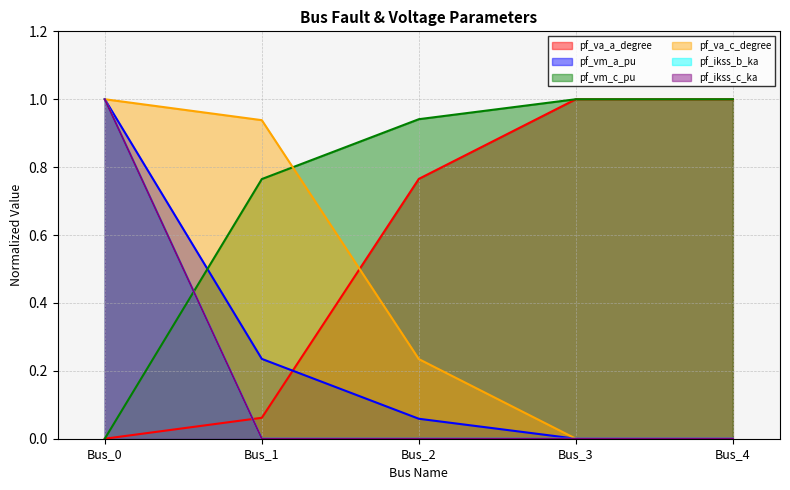

How many data points in pf_vm_c_pu are above 0?

4